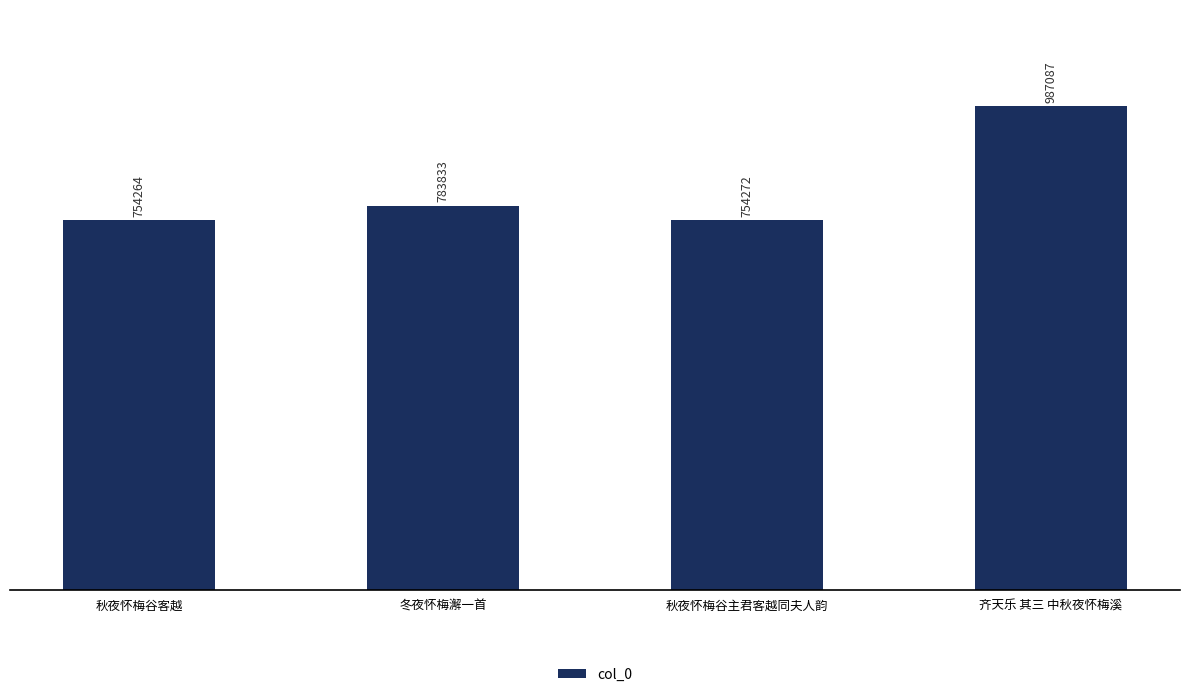

Are the bars grouped side by side (vs. stacked)?

No